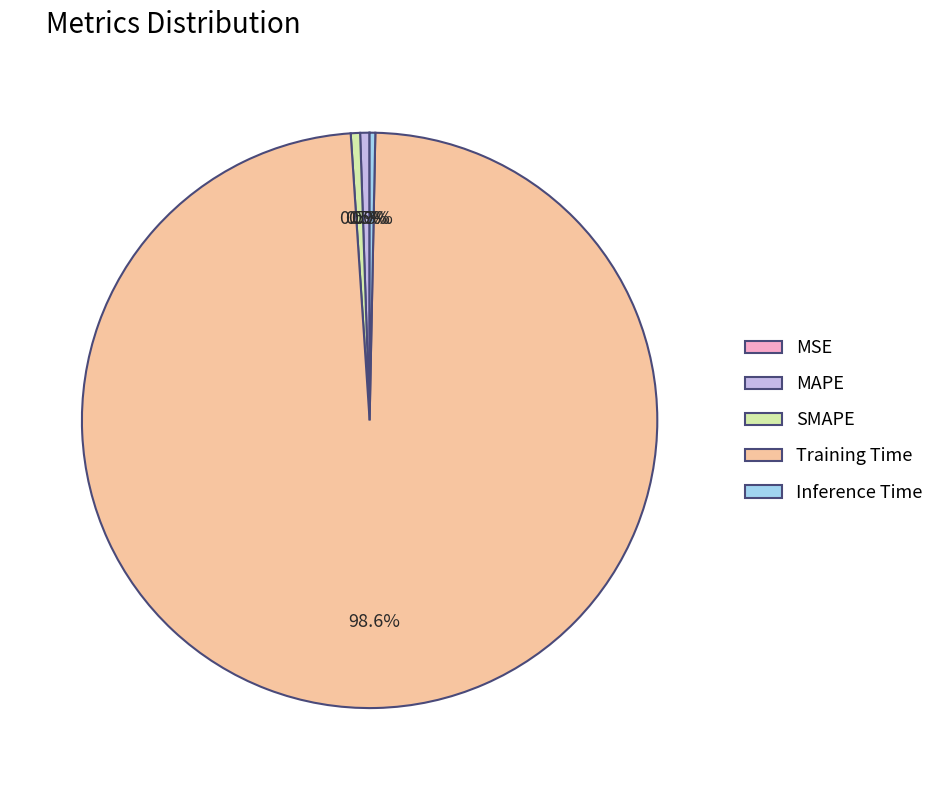

What portion of the pie excludes SMAPE?

99.5%